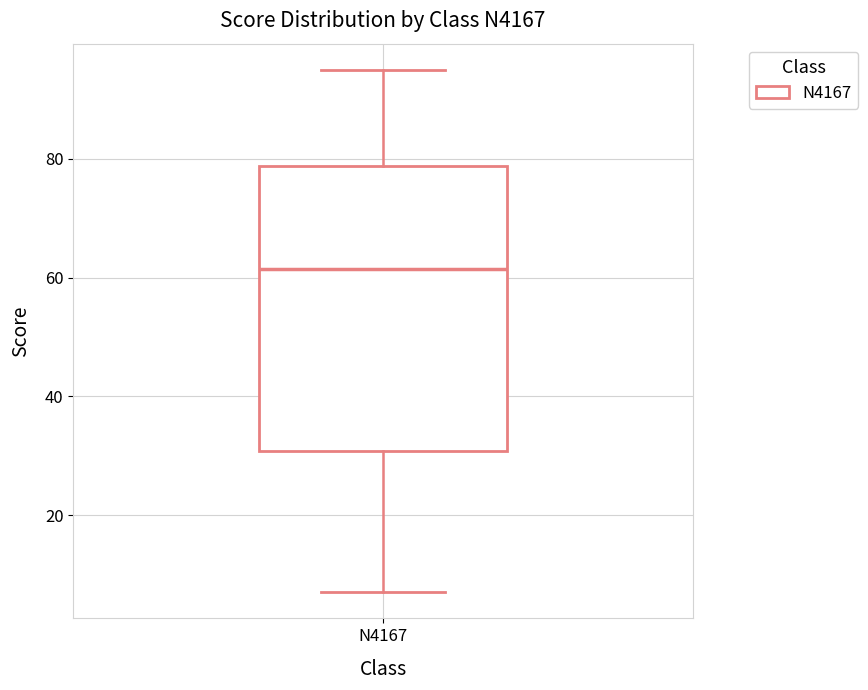

Read this box plot against the y-axis: the position of the median line, the range covered by the box, and the ends of both whiskers. The values are not printed on the chart, so give them approximately, as read against the axis.

median 62, box 30 to 78, whiskers 8 to 96